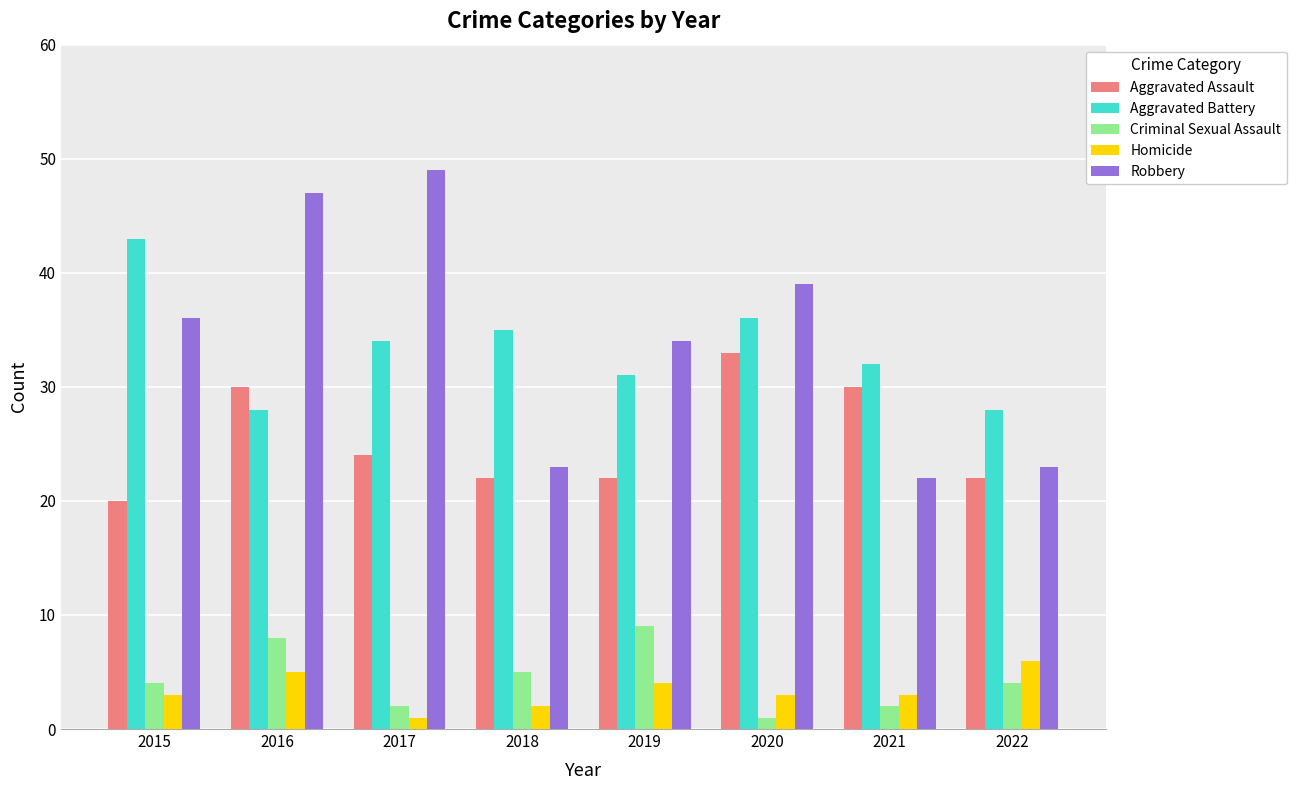

True or false: Criminal Sexual Assault has a value of 5 at 2018.

True